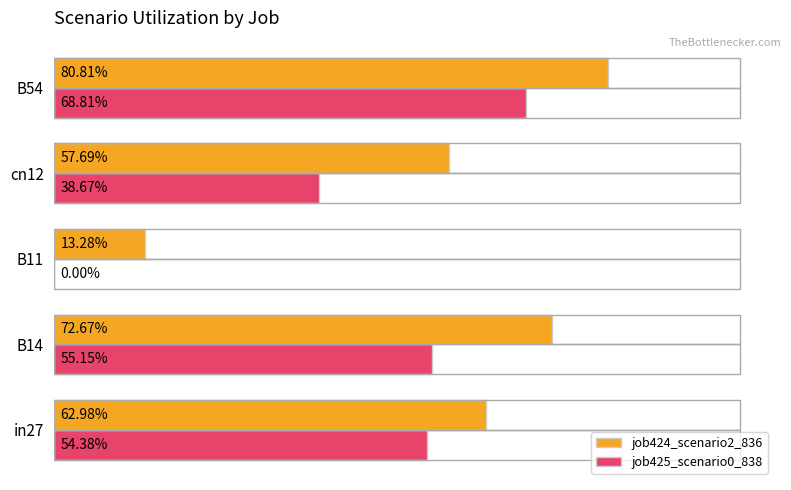

Rank the series by their maximum value, from lowest to highest.

job425_scenario0_838, job424_scenario2_836